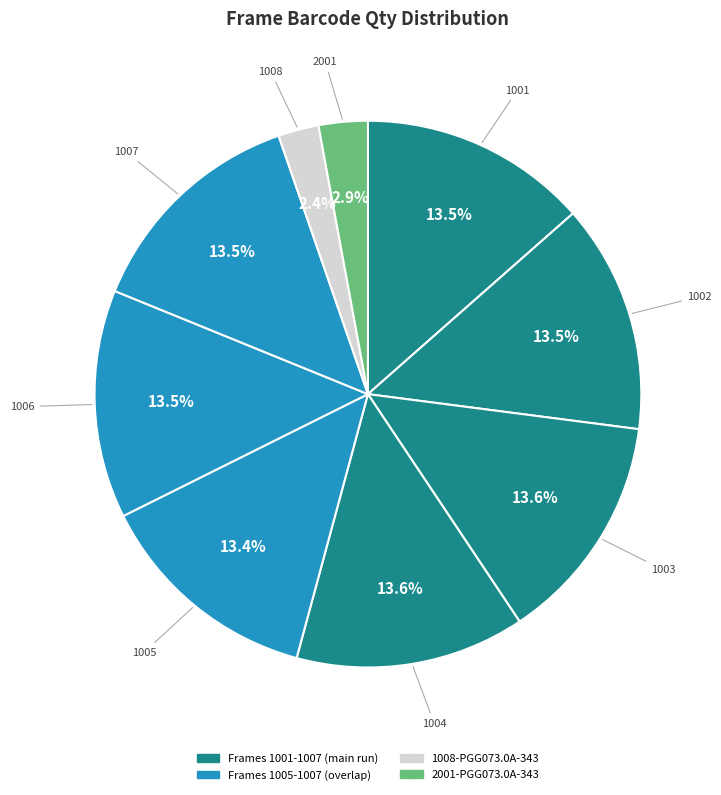

How many segments does this pie chart have?

9